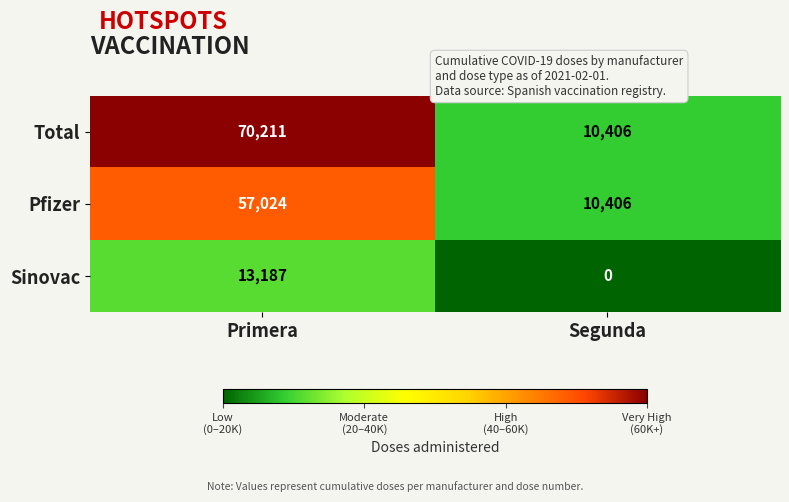

At which category does the chart reach its minimum across all series?

Segunda